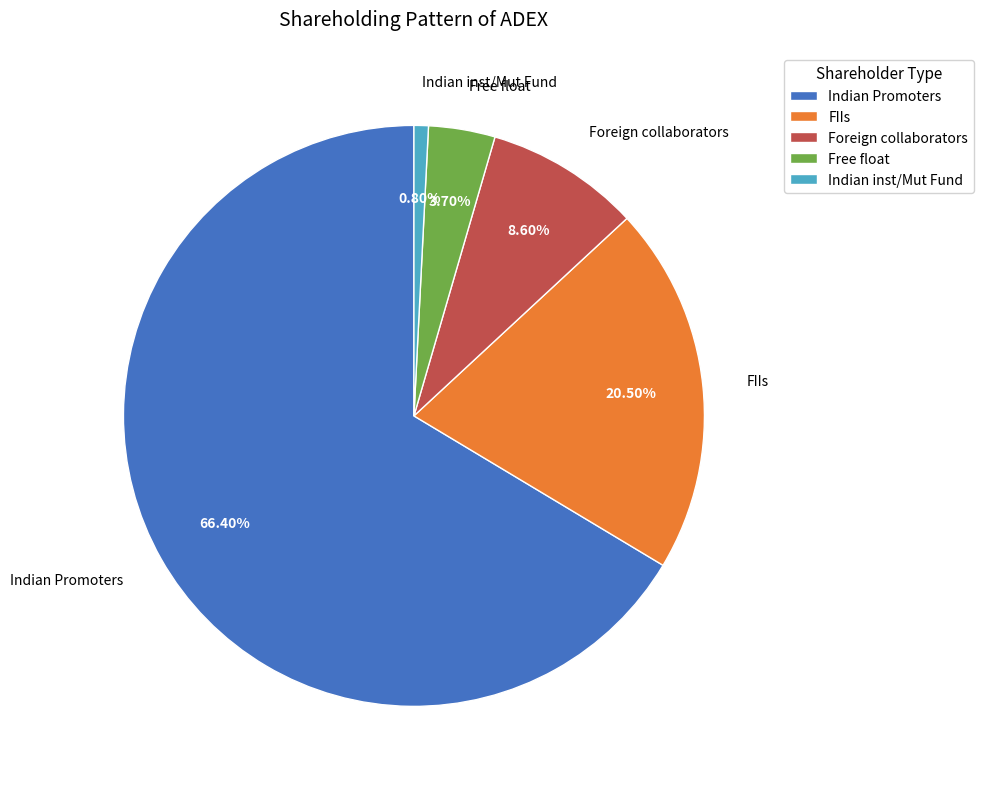

True or false: Free float accounts for 4% of the total.

True